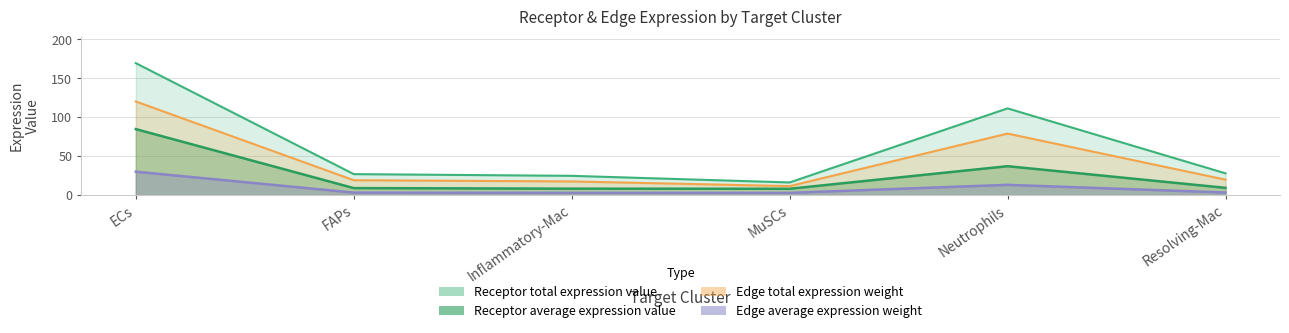

What is the difference between the maximum and minimum values in the Edge average expression weight series?

27.2